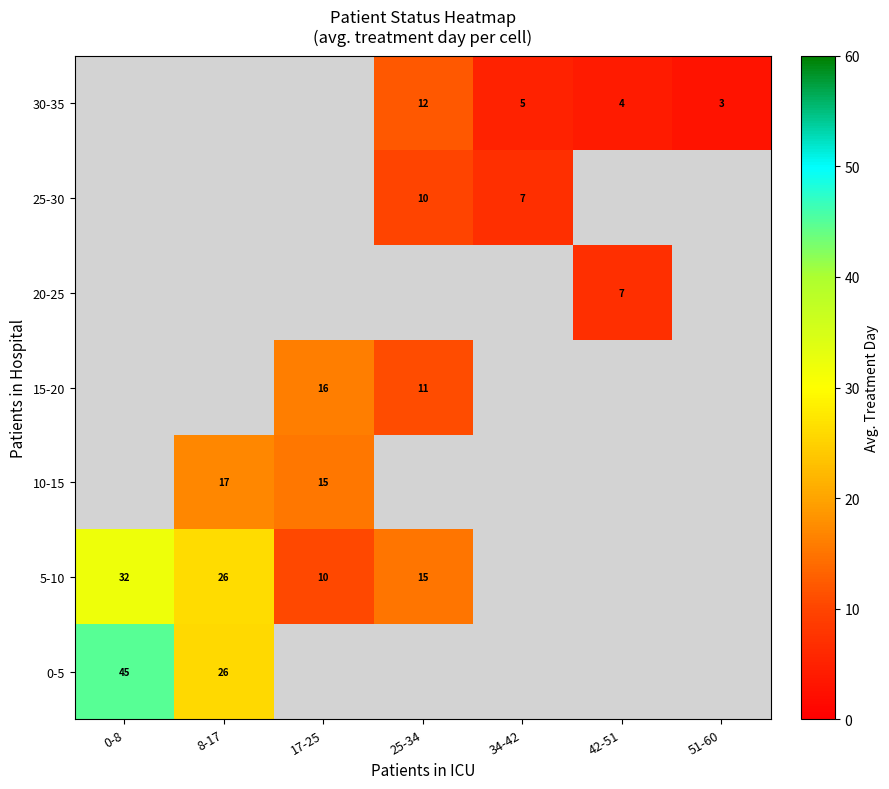

Between 25-34 and 42-51, which series saw the biggest shift?

30-35